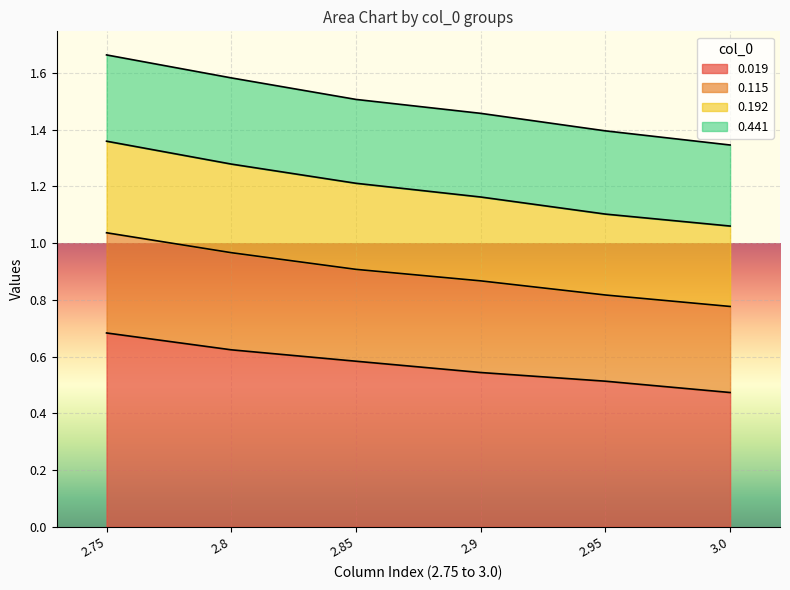

What are all the series names shown in the legend?

0.019, 0.115, 0.192, 0.441